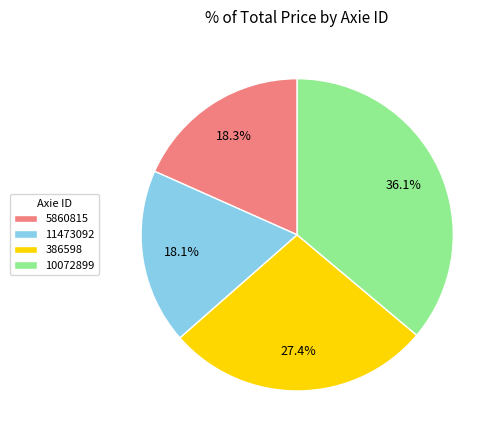

What percentage do 386598 and 5860815 together represent?

45.7%